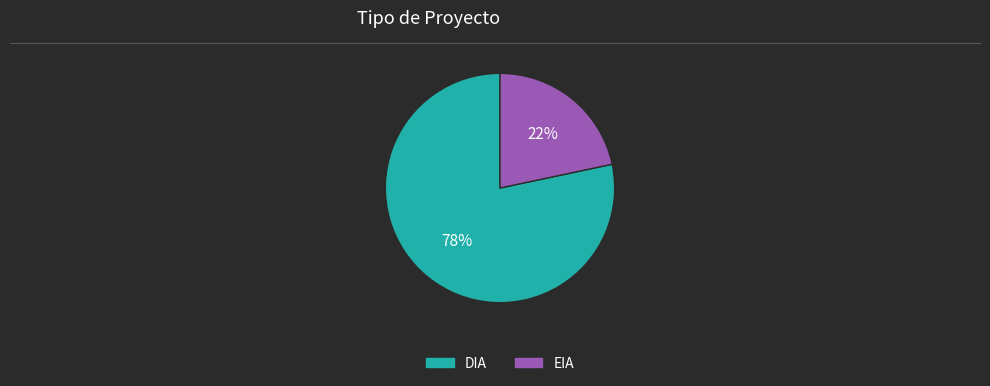

True or false: EIA accounts for 28% of the total.

False